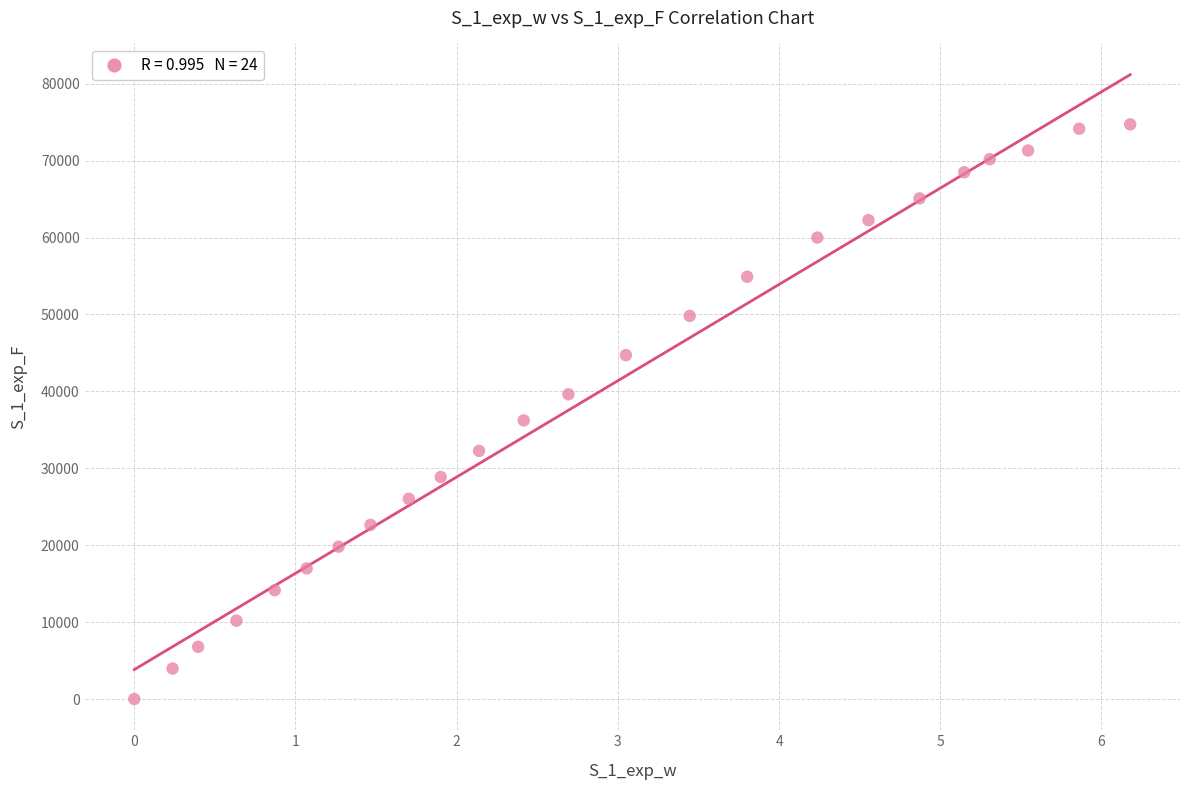

What Y value in the scatter plot is closest to 37358?

36226.4